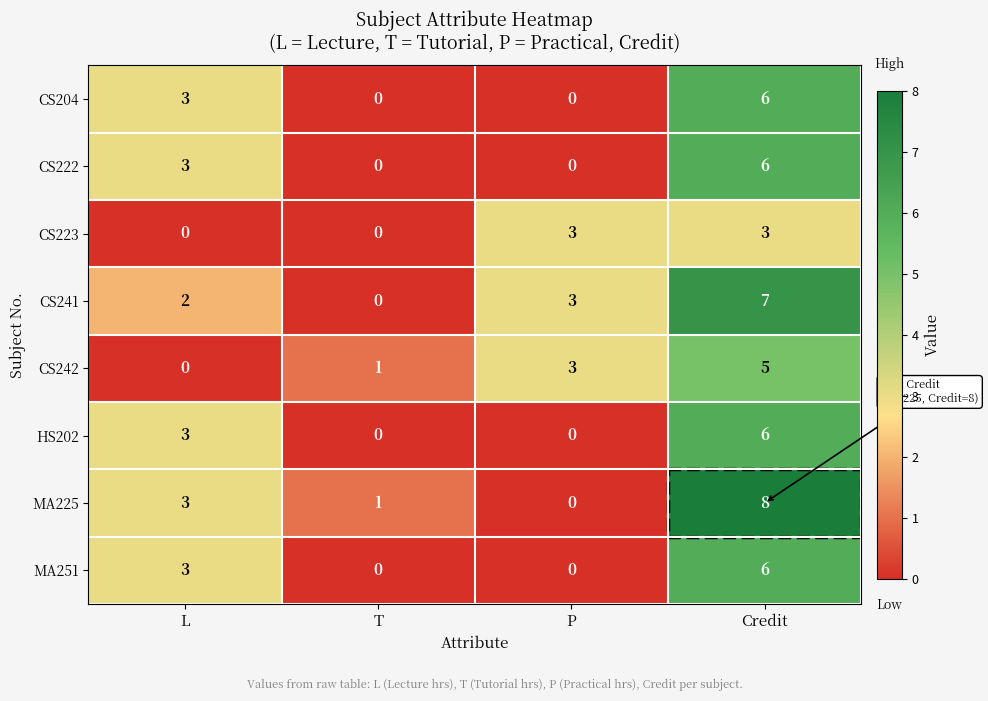

What is the maximum value for CS204?

6